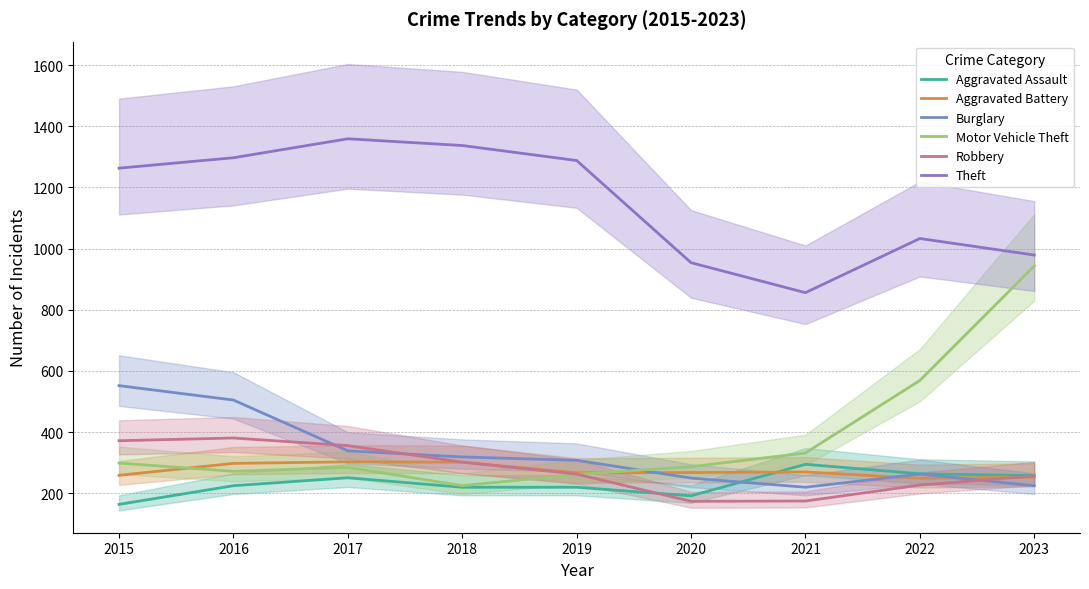

What is the difference between the second highest and minimum values in the Robbery series?

198